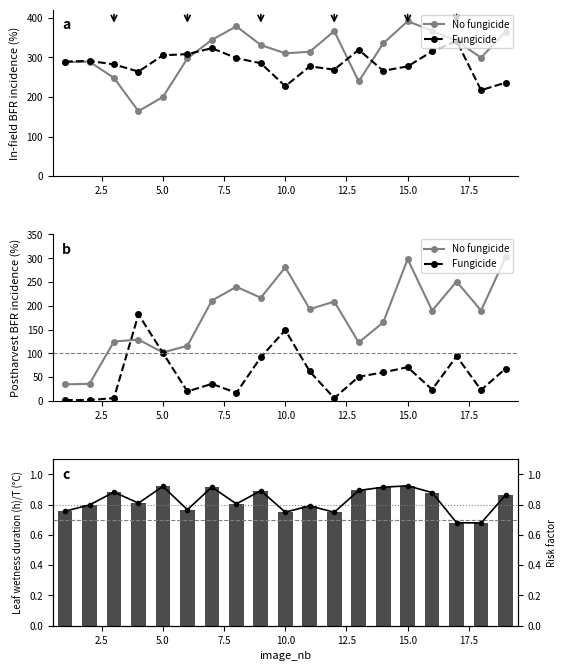

True or false: Fungicide has a value of 125.4 at 20.0.

False